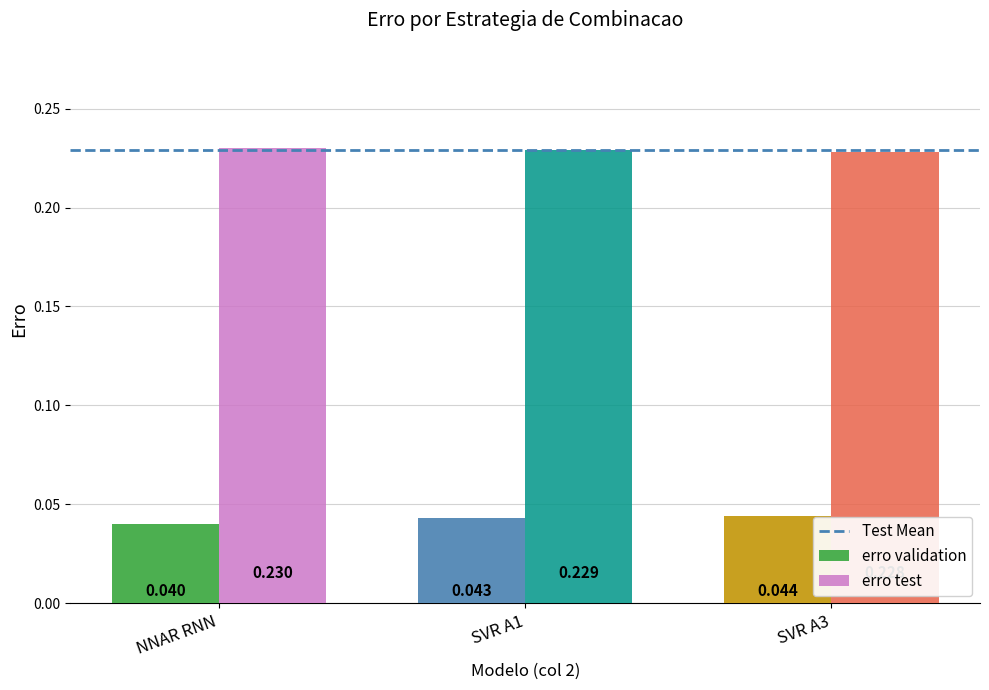

List the labels in order of erro validation value, largest first.

SVR A3, SVR A1, NNAR RNN